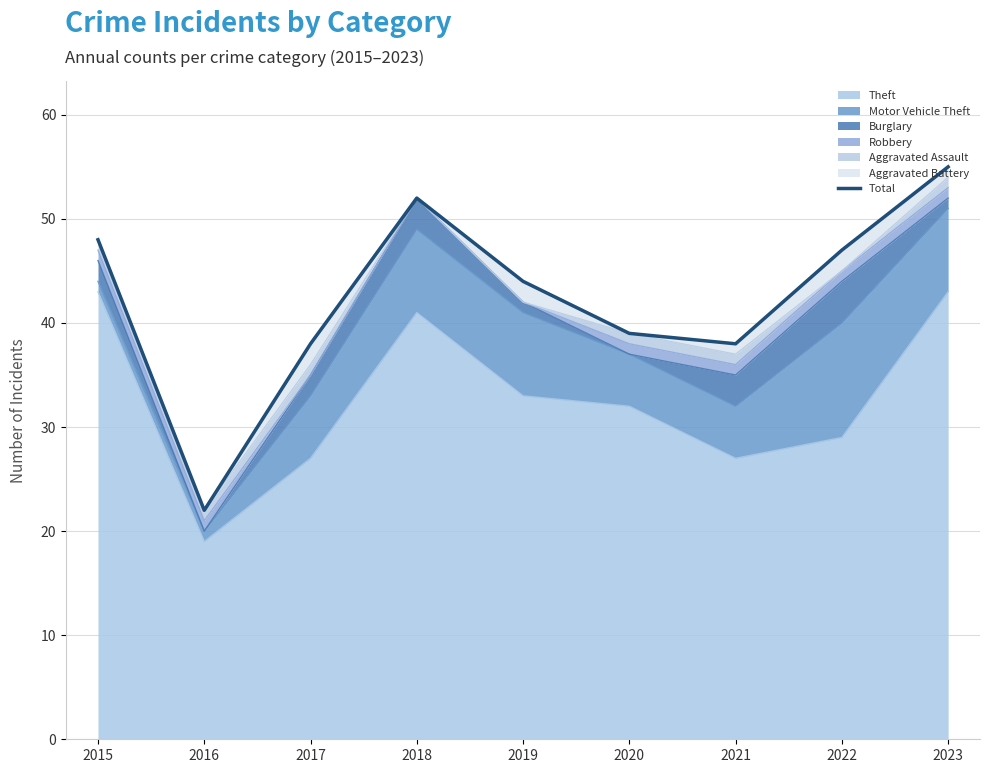

Between 2018 and 2022, which is larger?

2018